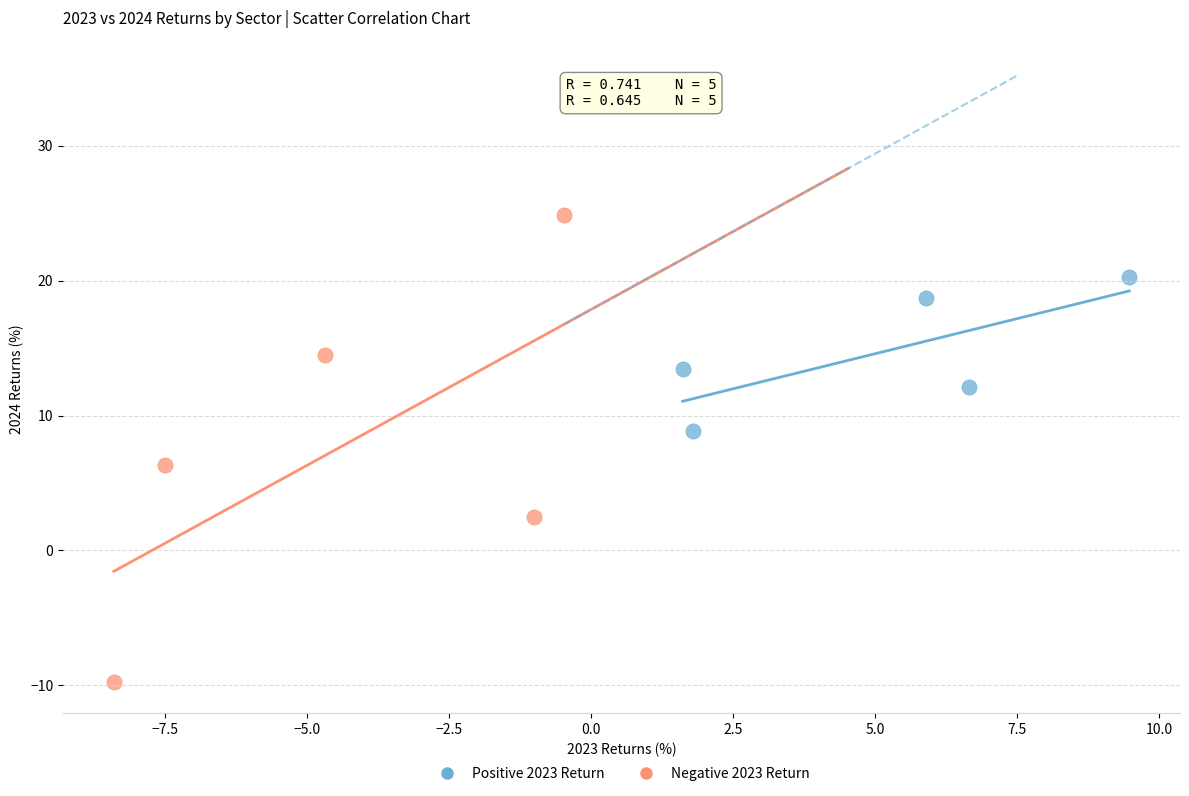

Which series contains the highest Y value?

Negative 2023 Return